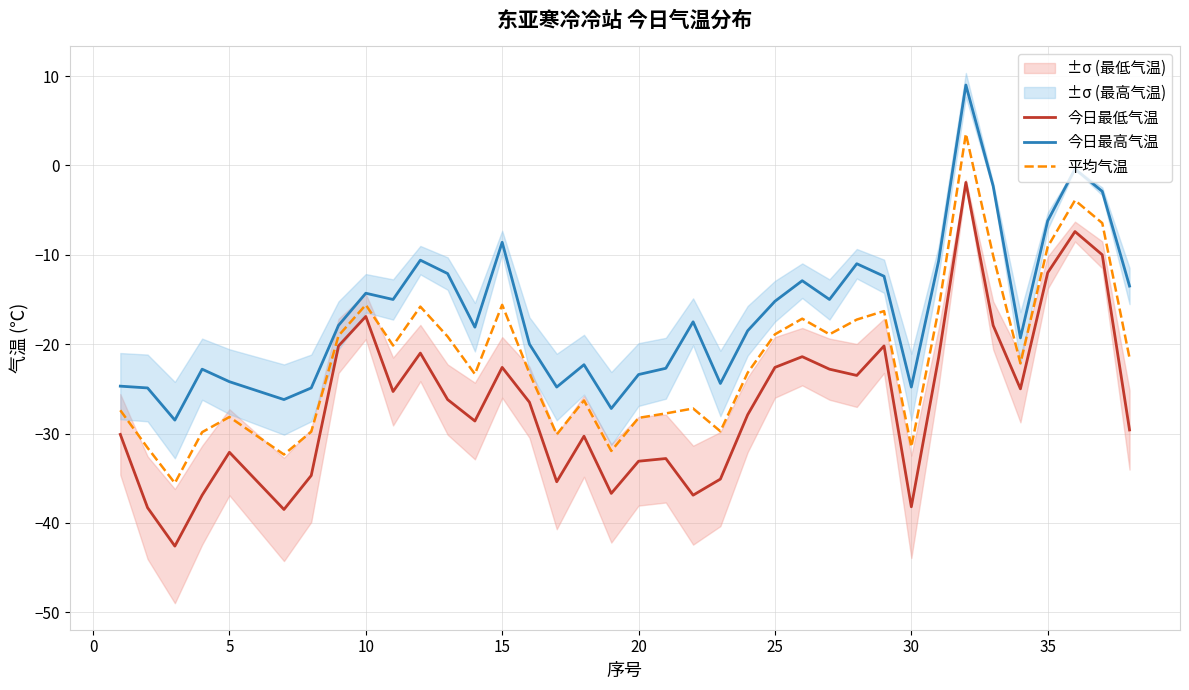

Read the 今日最高气温 value at 25.

-15.2